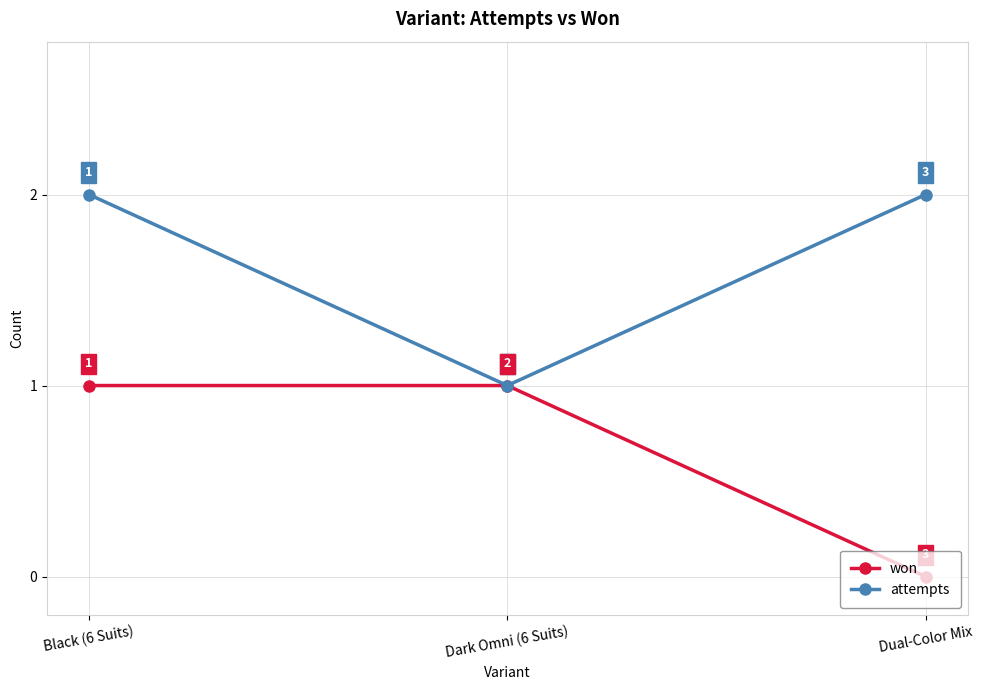

True or false: attempts has a value of 2 at Black (6 Suits).

True